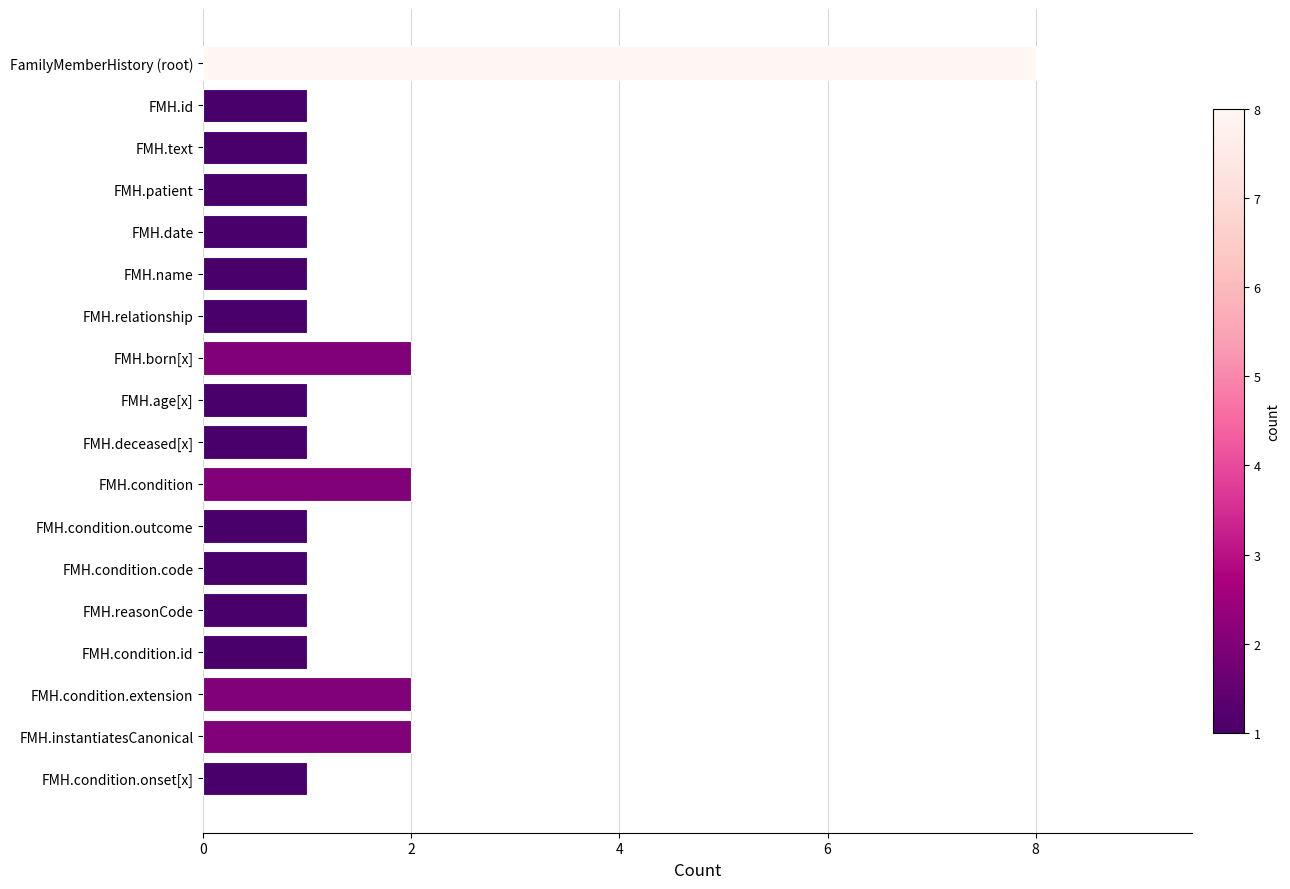

What is the maximum value shown in the chart?

8